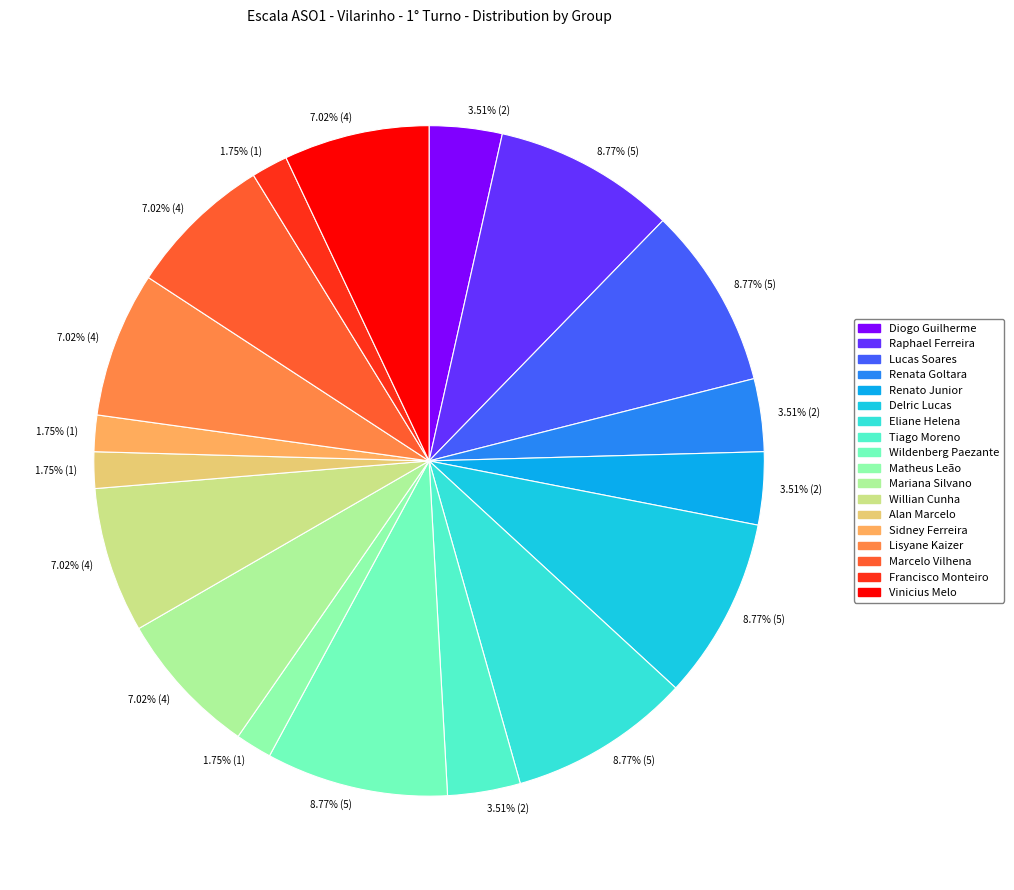

Is there a majority slice in this chart?

No